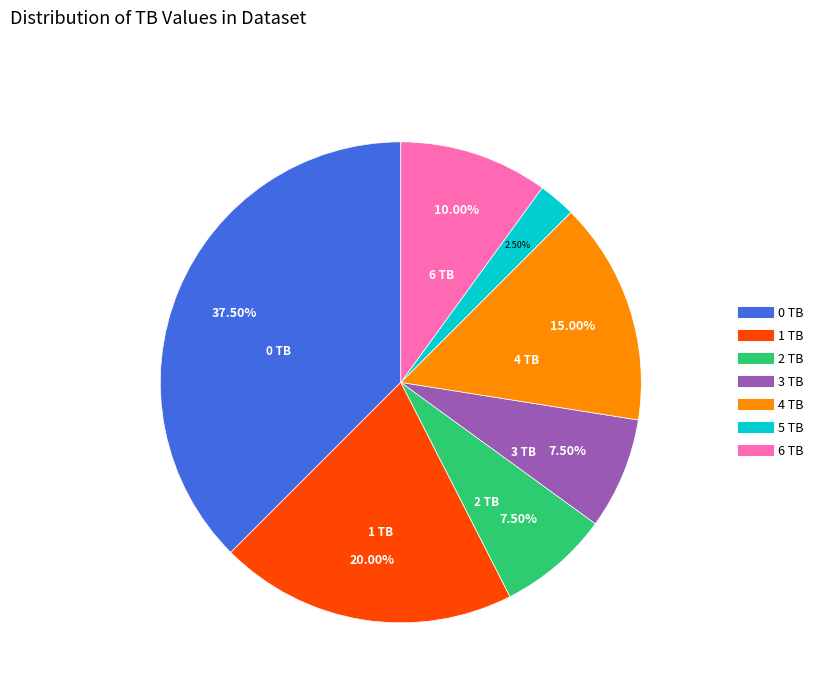

Combined, what portion of the pie is 3 TB and 2 TB?

15.0%